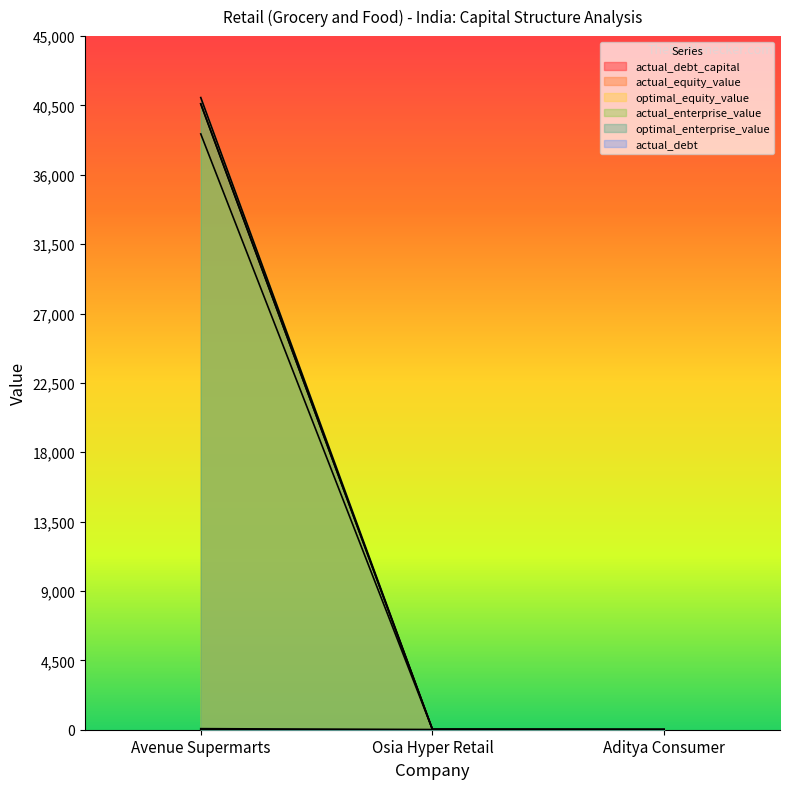

Where does the optimal_equity_value series first go above 15?

Avenue Supermarts